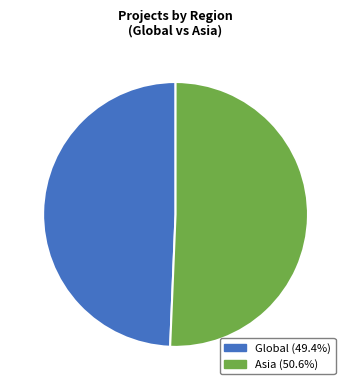

Do Global (49.4%) and Asia (50.6%) together represent more than half of the pie?

Yes